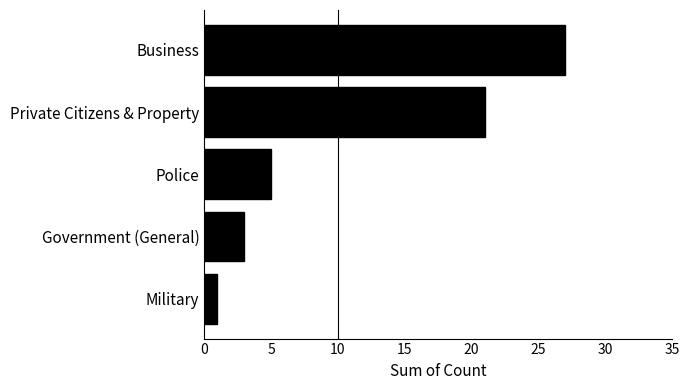

Approximately how many times larger is the value at Police compared to Government (General)?

1.7